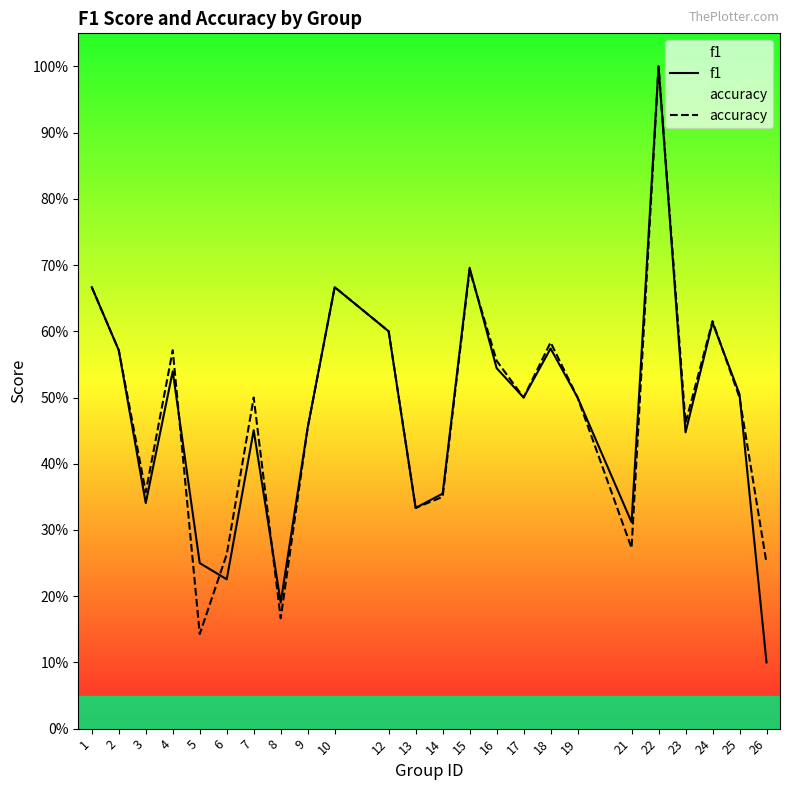

Reading left to right, extract all data points from this chart.

f1: 0.7	0.6	0.3	0.5	0.2	0.2	0.5	0.2	0.5	0.7	0.6	0.3	0.4	0.7	0.5	0.5	0.6	0.5	0.3	1.0	0.4	0.6	0.5	0.1
accuracy: 0.7	0.6	0.4	0.6	0.1	0.3	0.5	0.2	0.5	0.7	0.6	0.3	0.3	0.7	0.6	0.5	0.6	0.5	0.3	1.0	0.5	0.6	0.5	0.2